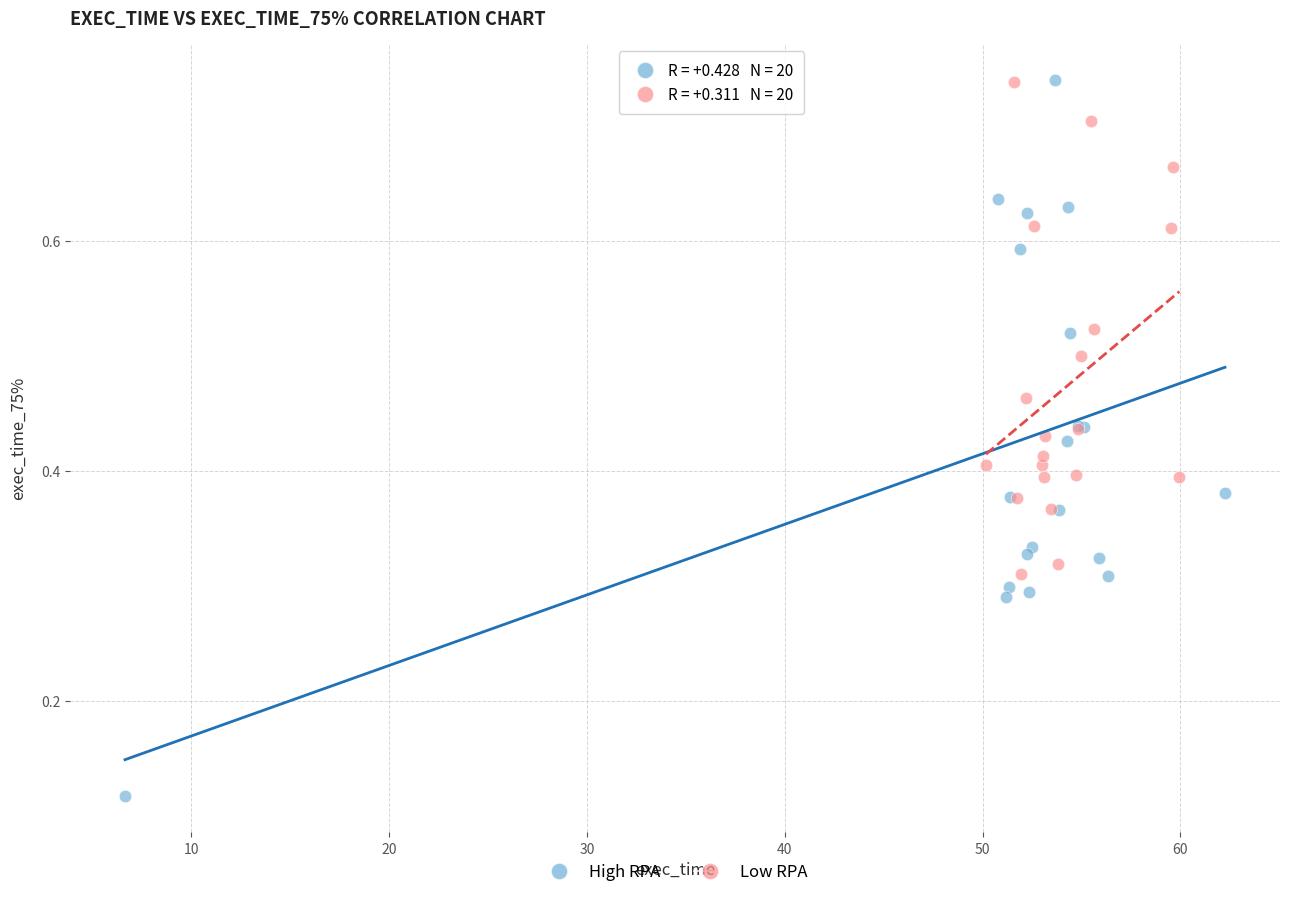

Which series reaches the minimum Y coordinate?

High RPA